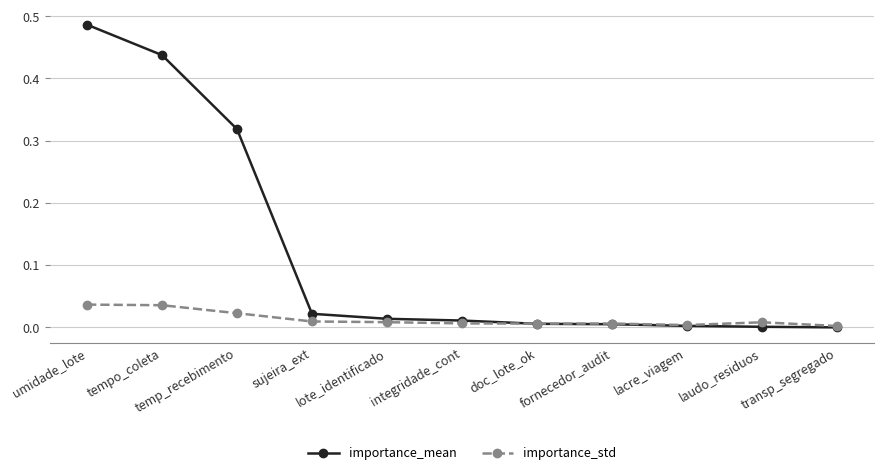

Which label corresponds to the largest value in the chart?

umidade_lote